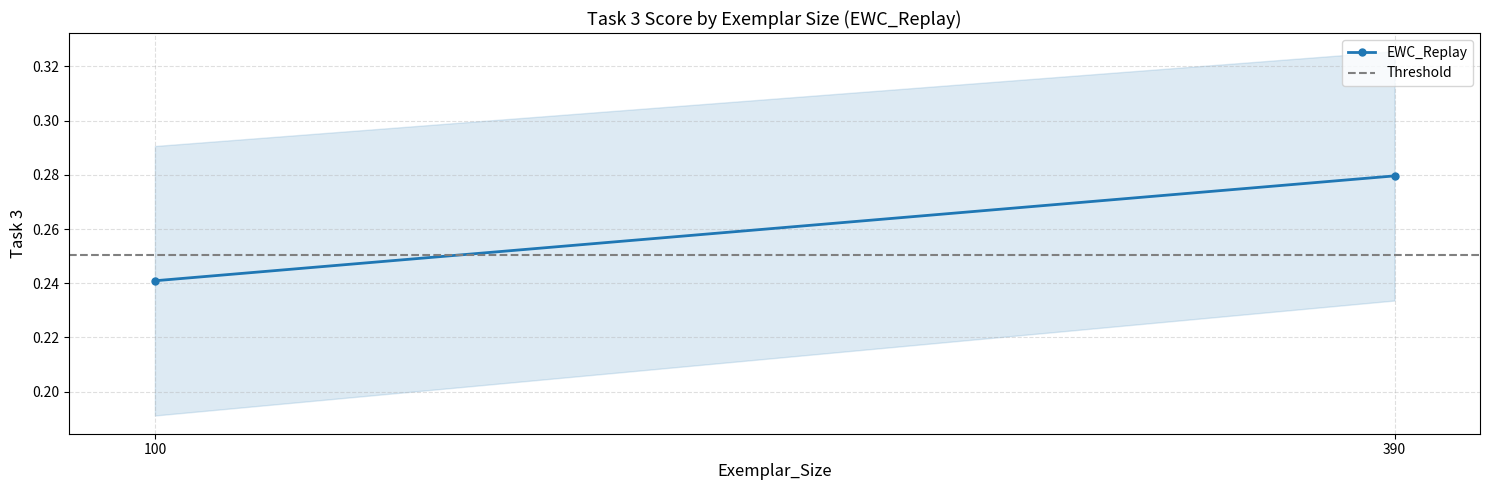

At which label is Threshold closest to 0?

100